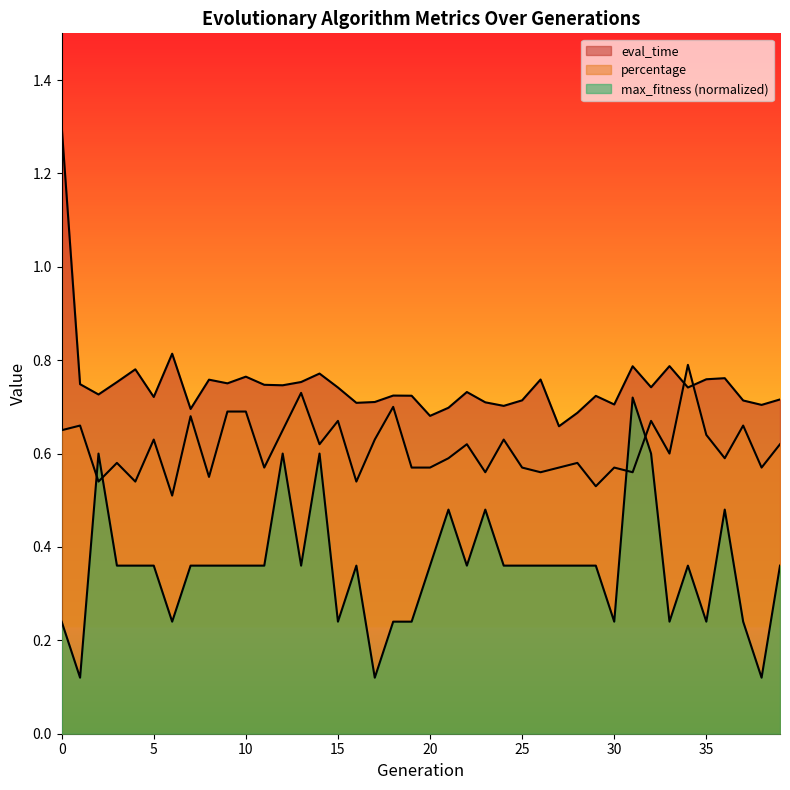

How many percentage values are between 0 and 1?

40